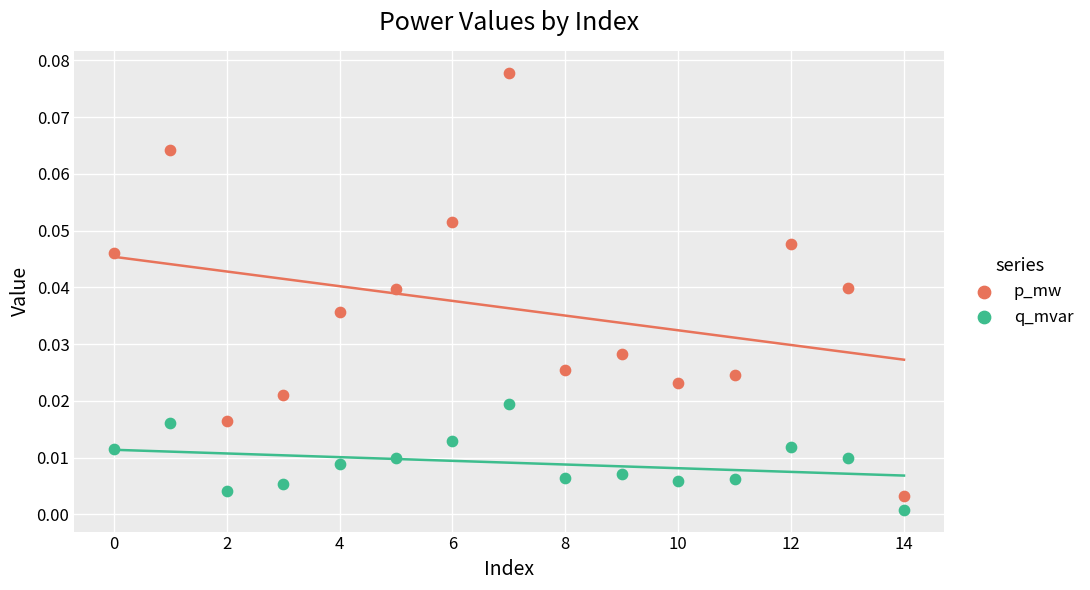

Which series has the largest Y range (max minus min)?

p_mw